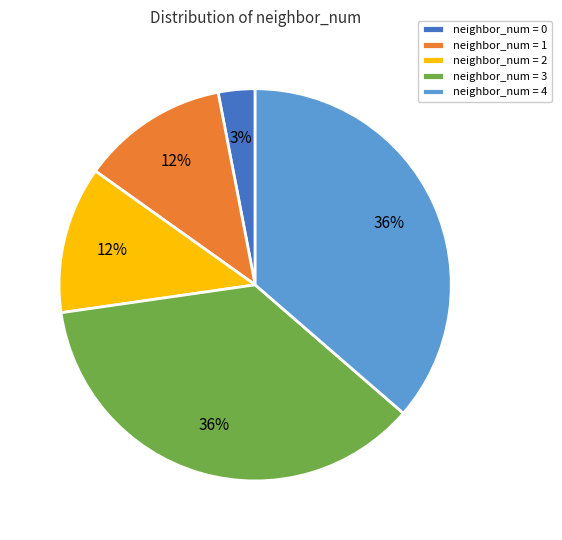

How many segments does this pie chart have?

5